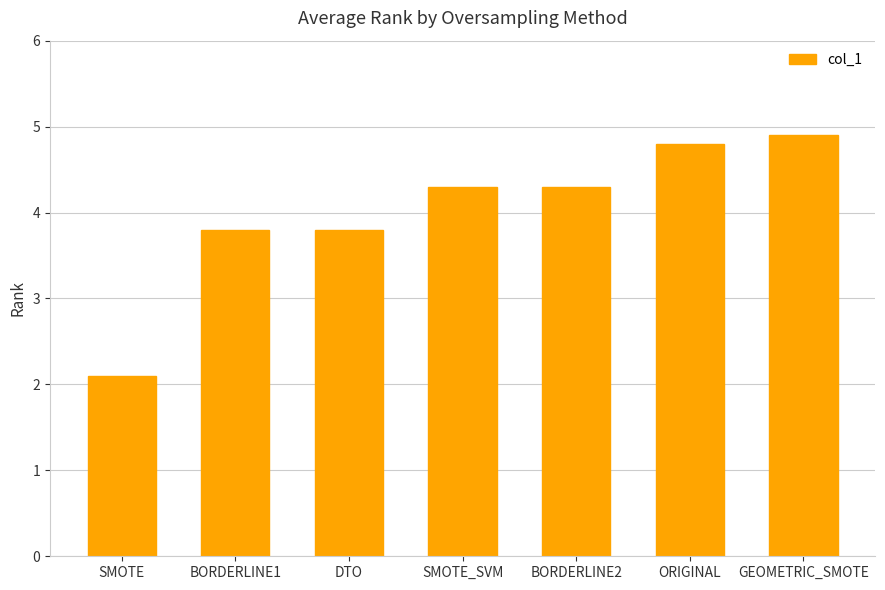

What is the value of the 5th bar from the left?

4.3